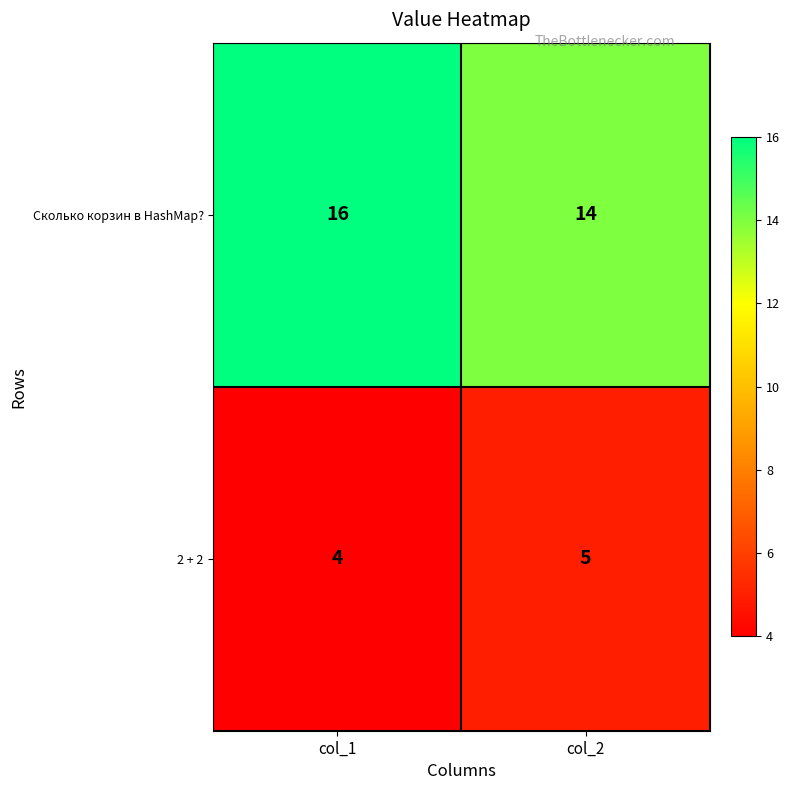

Which label corresponds to the largest value in the chart?

col_1